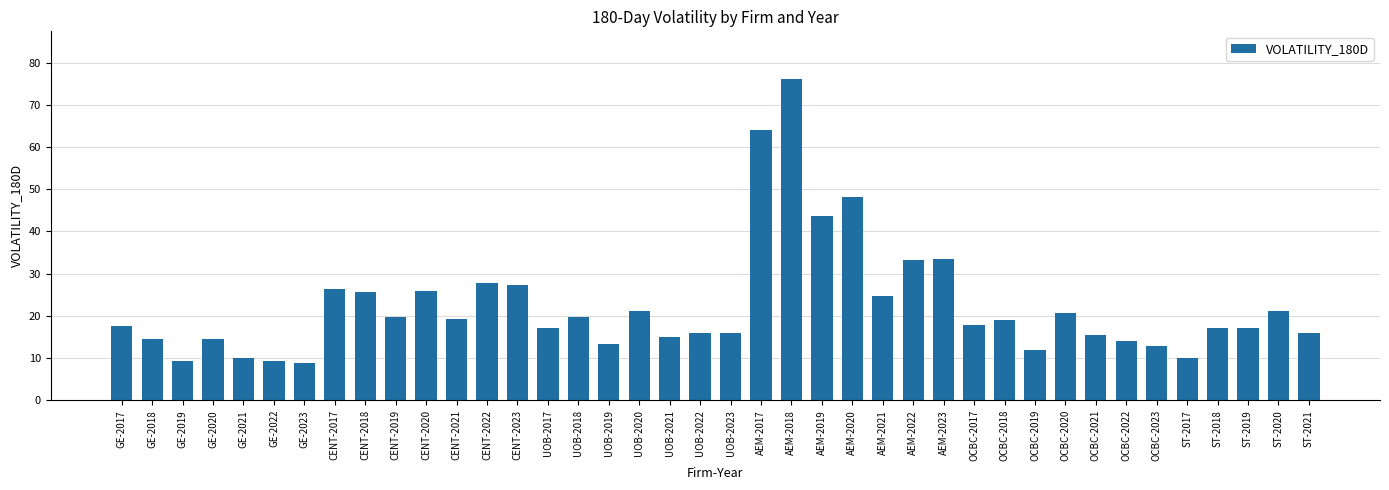

At which category does the chart reach its peak across all series?

AEM-2018